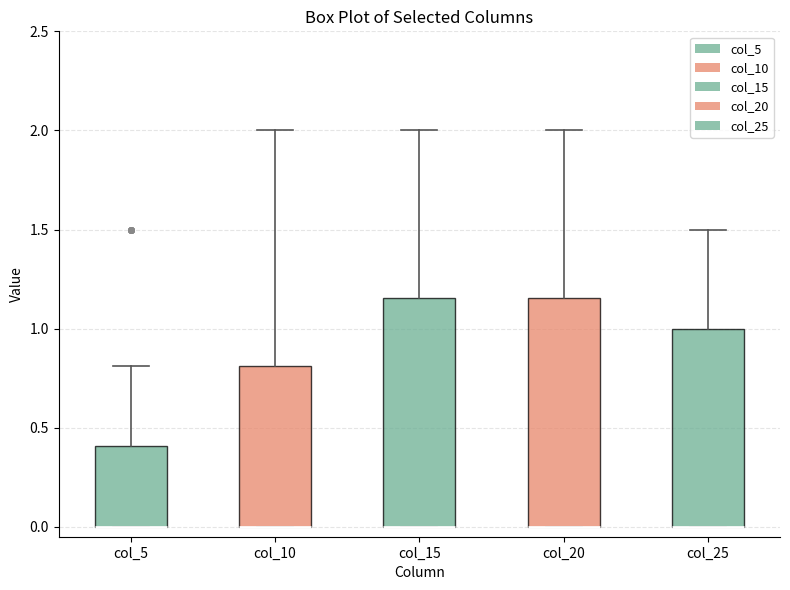

Reading left to right, transcribe this box plot: for each box, give where its median line is, the range the box spans, and where its two whiskers end, as read against the y-axis. The values are not printed on the chart, so give them approximately, as read against the axis.

col_5: median 0.00 (drawn on the box's lower edge), box 0.00 to 0.40, whiskers 0.00 to 0.80
col_10: median 0.00 (drawn on the box's lower edge), box 0.00 to 0.80, whiskers 0.00 to 2.00
col_15: median 0.00 (drawn on the box's lower edge), box 0.00 to 1.15, whiskers 0.00 to 2.00
col_20: median 0.00 (drawn on the box's lower edge), box 0.00 to 1.15, whiskers 0.00 to 2.00
col_25: median 0.00 (drawn on the box's lower edge), box 0.00 to 1.00, whiskers 0.00 to 1.50